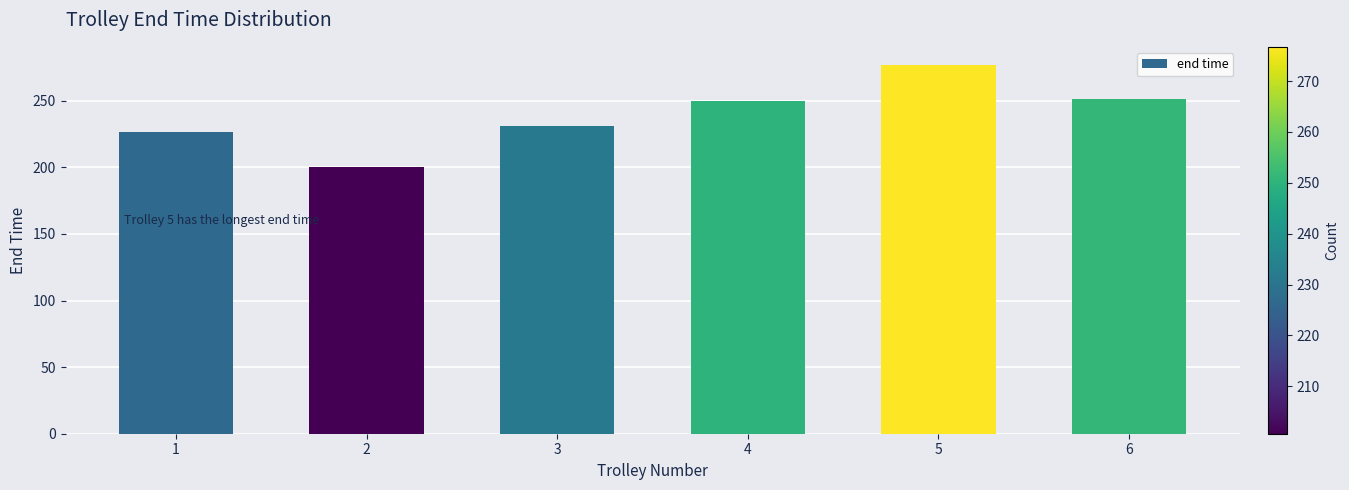

Read the value at 6.

251.2